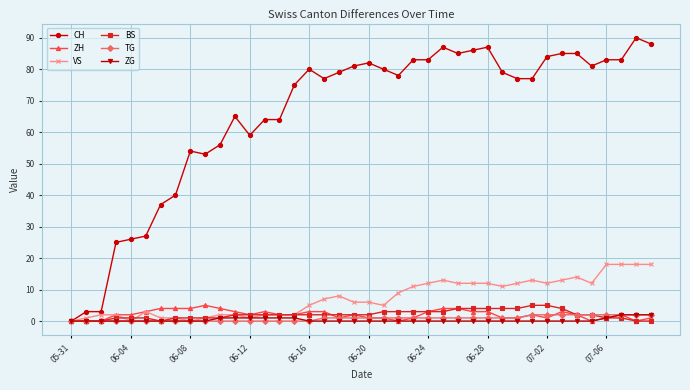

What is the value of the TG point at the 35th from the left?

2